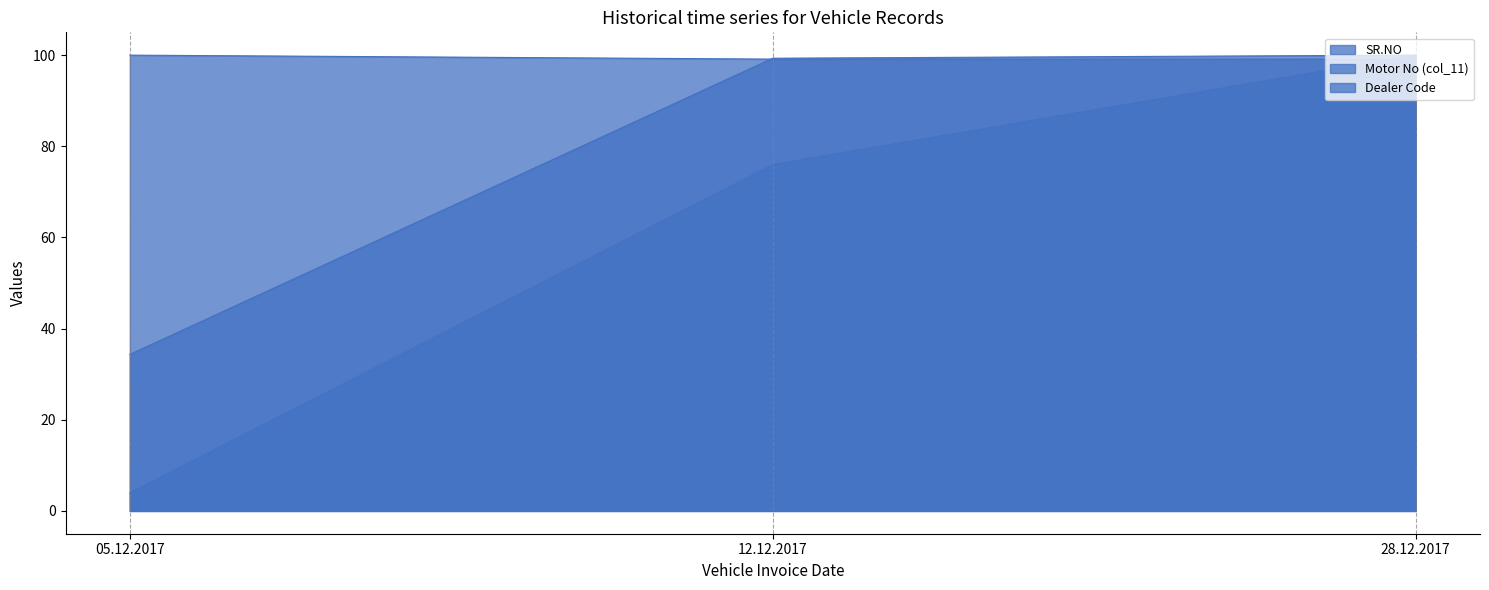

The value of SR.NO at 28.12.2017 is 100.0. True or false?

True